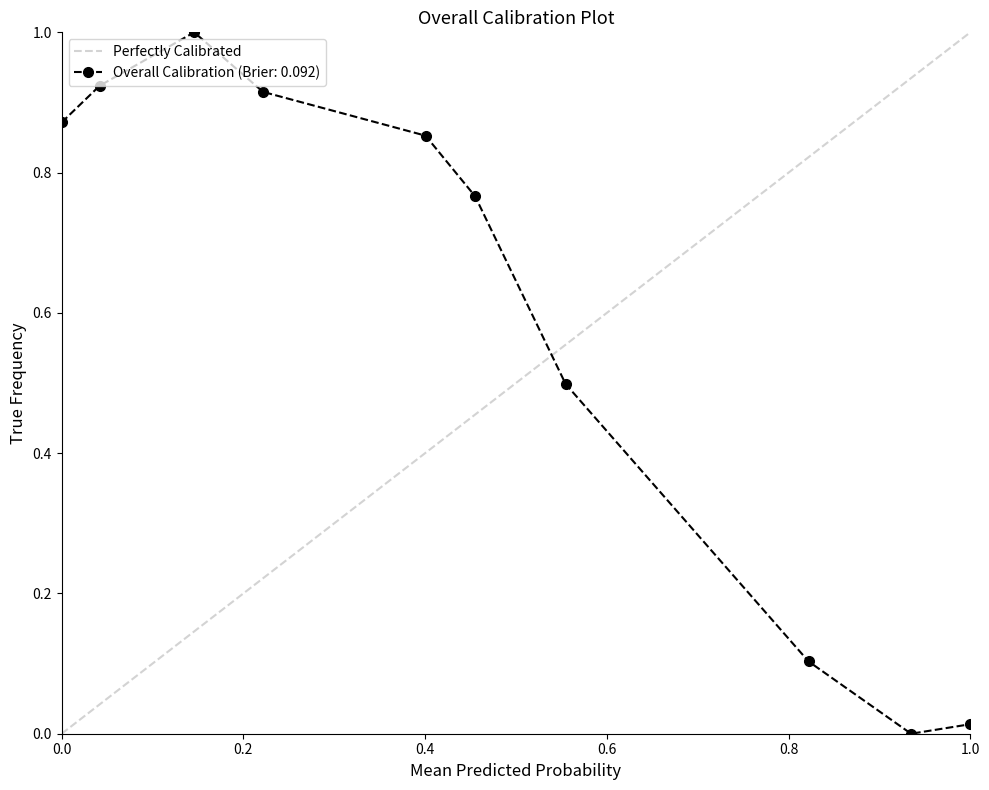

The Overall Calibration (Brier: 0.092) series shows 0.3 at 0.0. True or false?

False